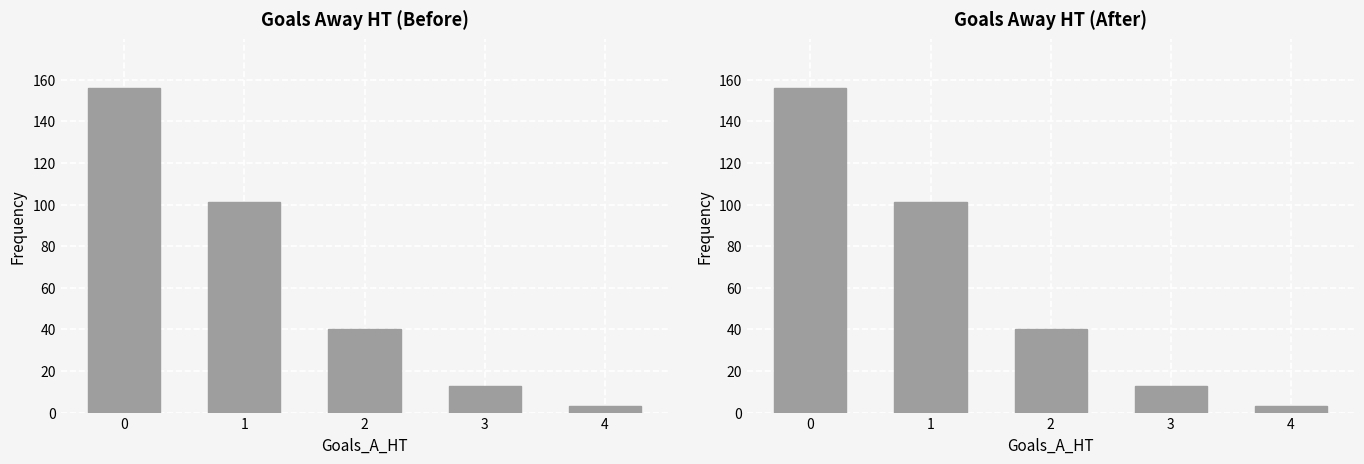

What is the value of the 4th bar from the left?

13